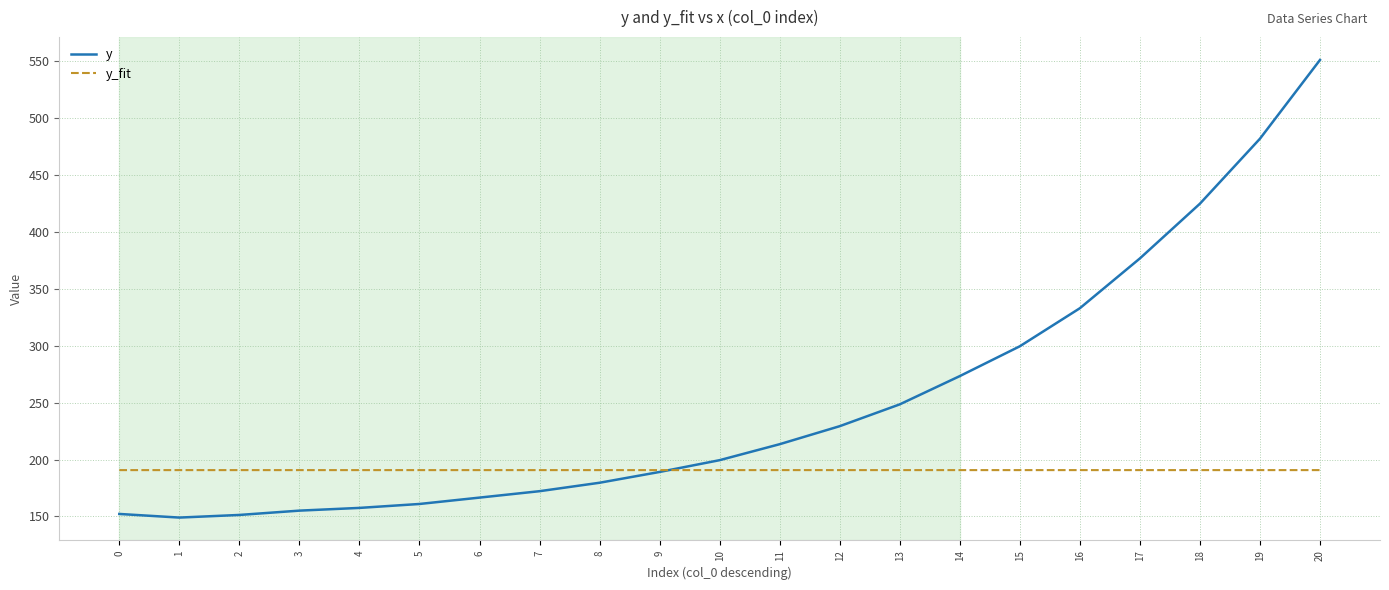

At how many categories does at least one series exceed 338?

4